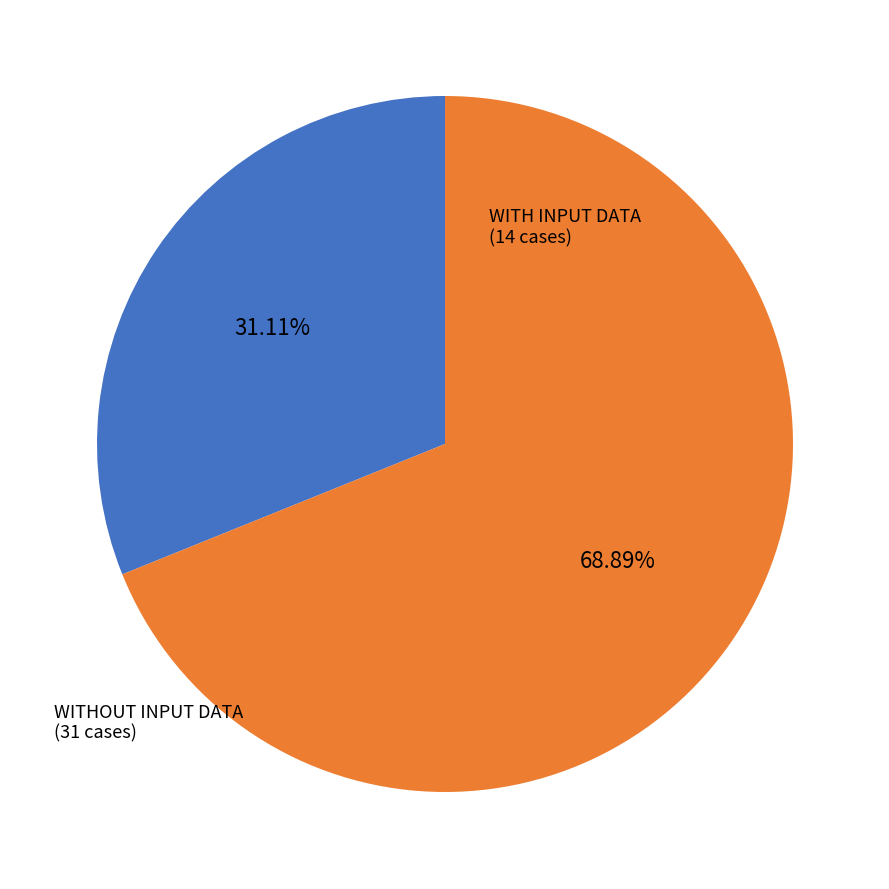

How many slices are in this pie chart?

2